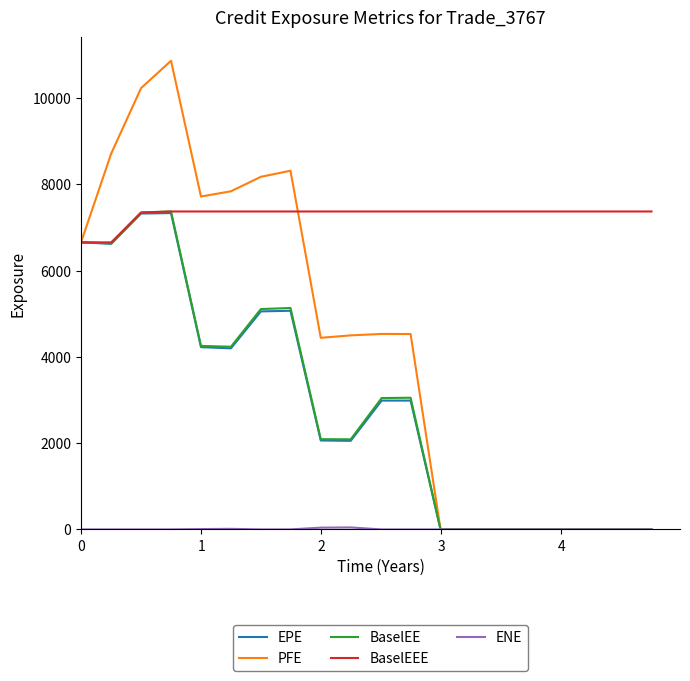

What is the maximum value for BaselEE?

7369.8